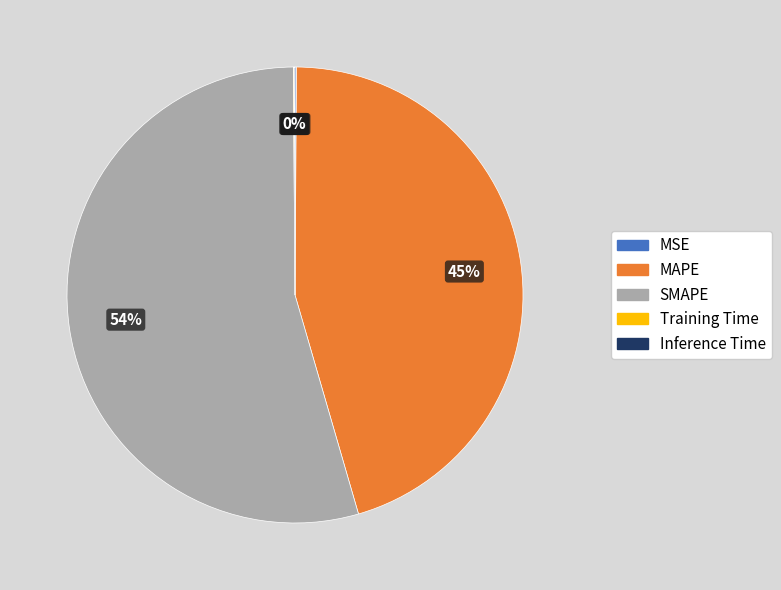

To the nearest percent, what is the difference between the Training Time and MAPE slice percentages?

45%